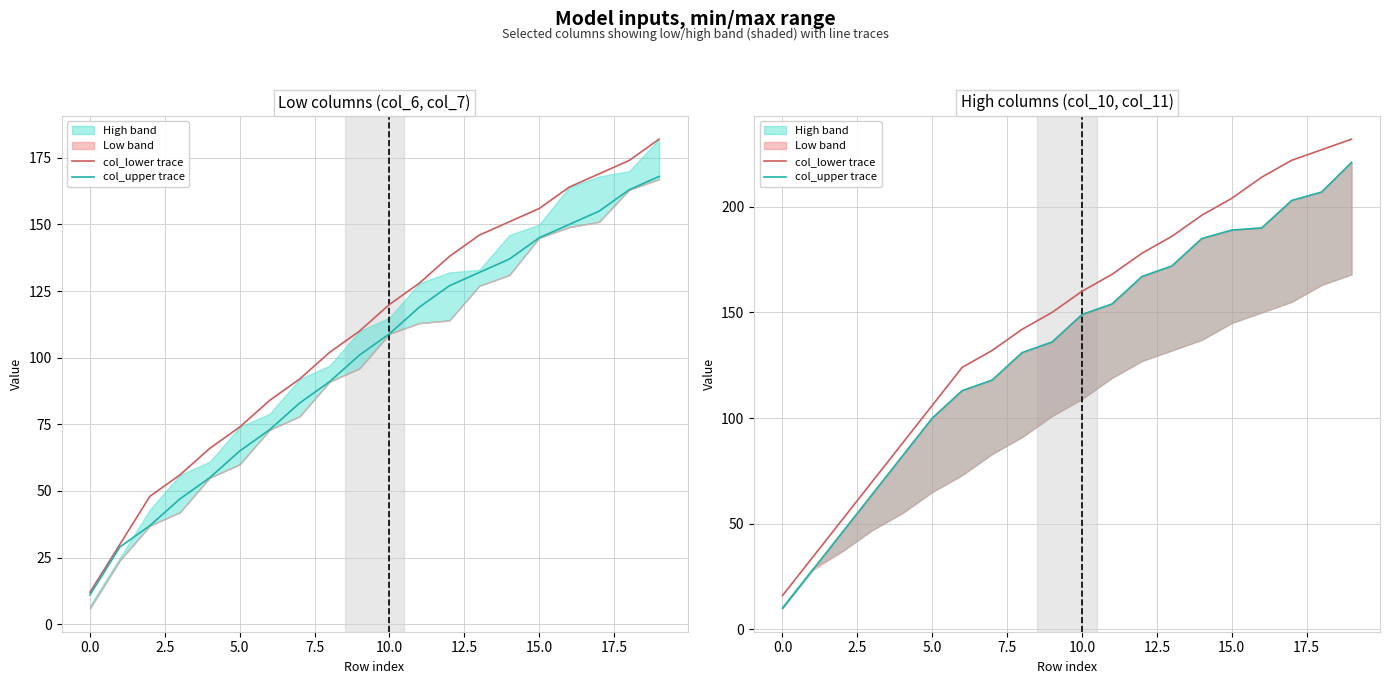

What is the maximum value shown in the chart?

232